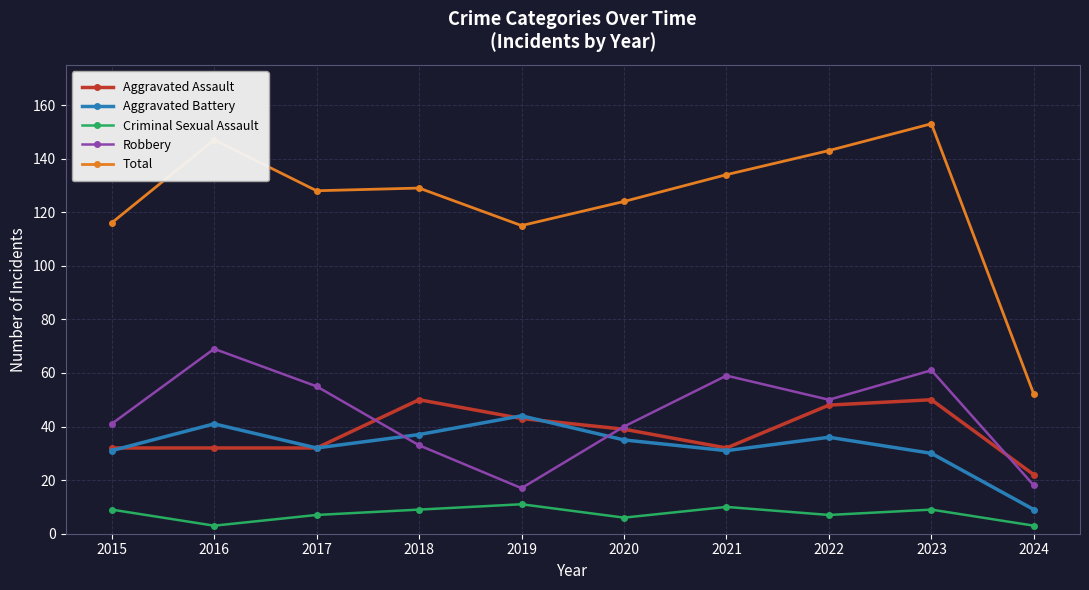

Count the number of categories in the chart.

10